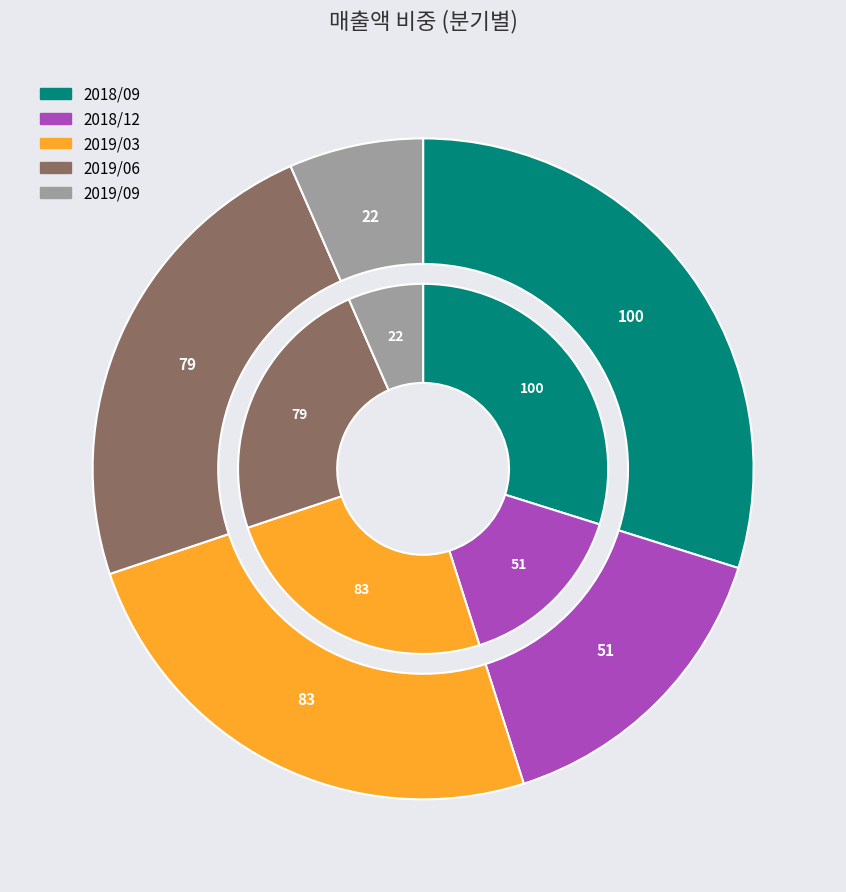

Which slice is the smallest?

2019/09